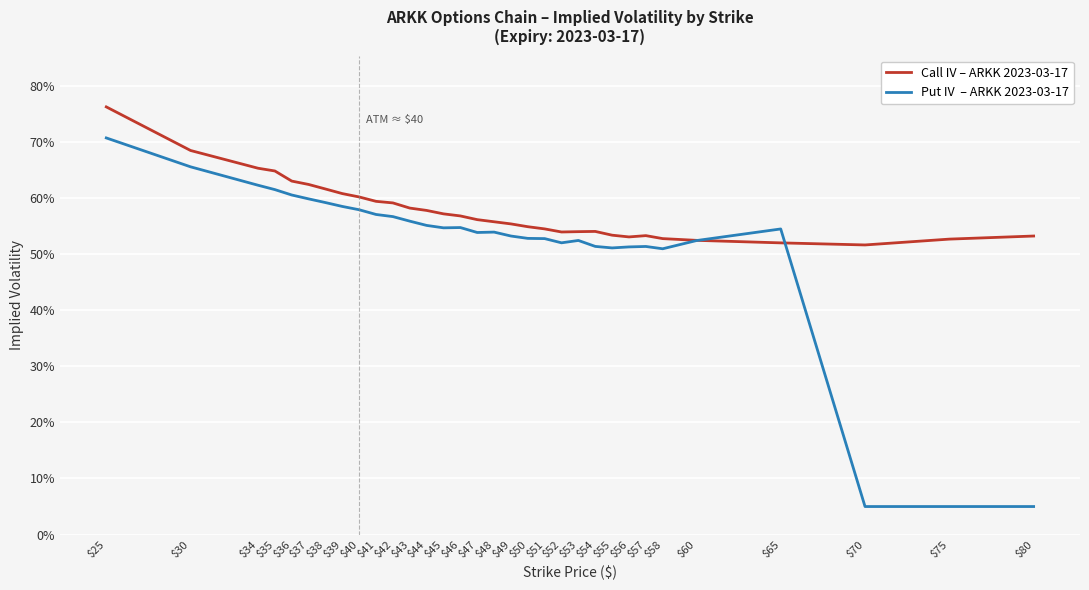

What is the total value across all series at $75?

0.6